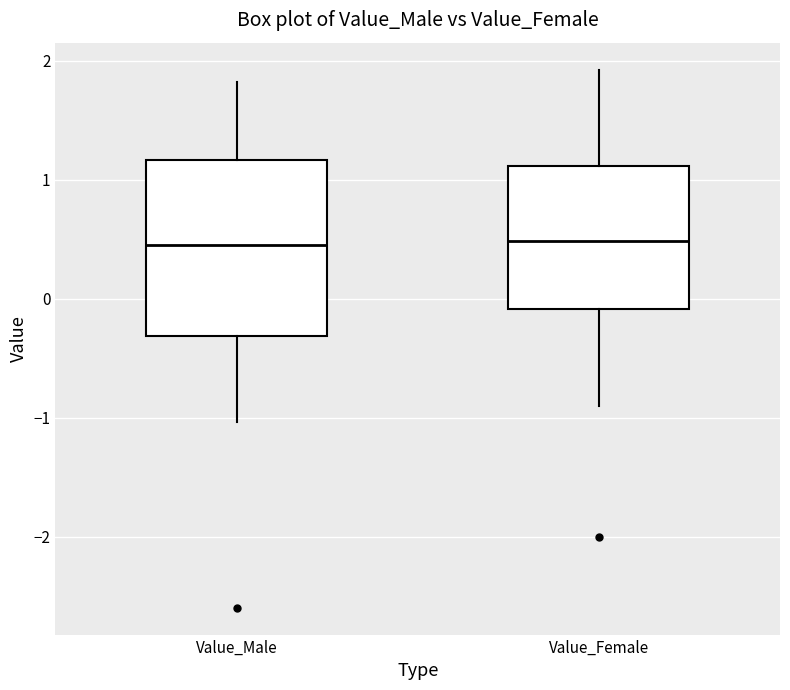

Where is the upper edge of the box for Value_Female on the y-axis? The values are not printed on the chart, so give them approximately, as read against the axis.

1.1